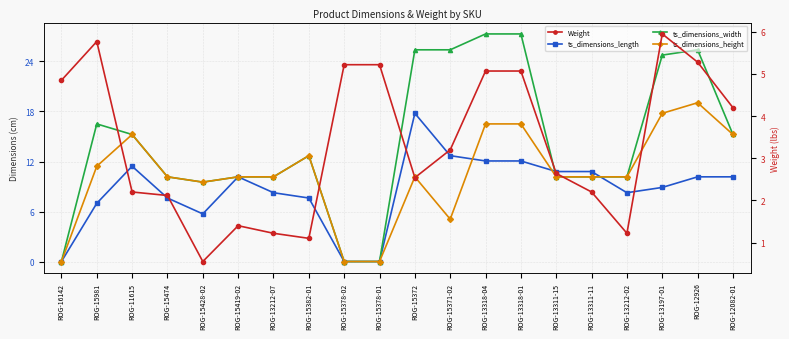

List the series in order of their overall mean, highest first.

ts_dimensions_width, ts_dimensions_height, ts_dimensions_length, Weight